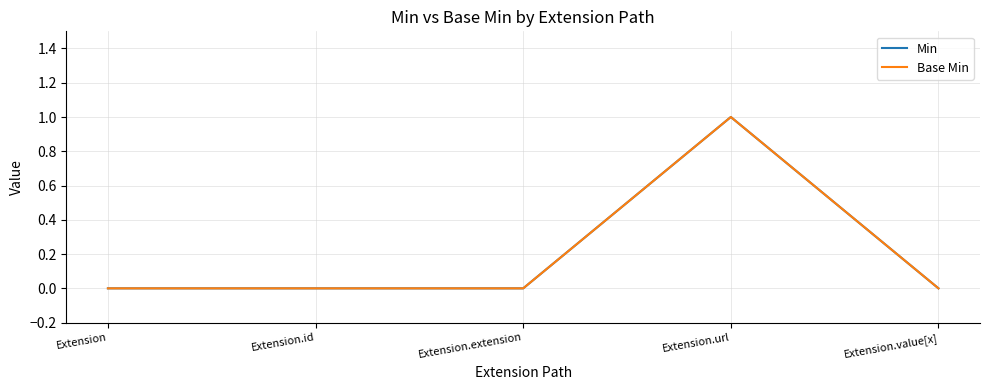

Does the chart have visible grid lines?

Yes